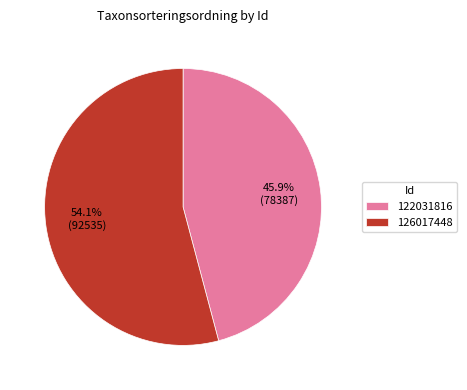

True or false: 122031816 accounts for 46% of the total.

True